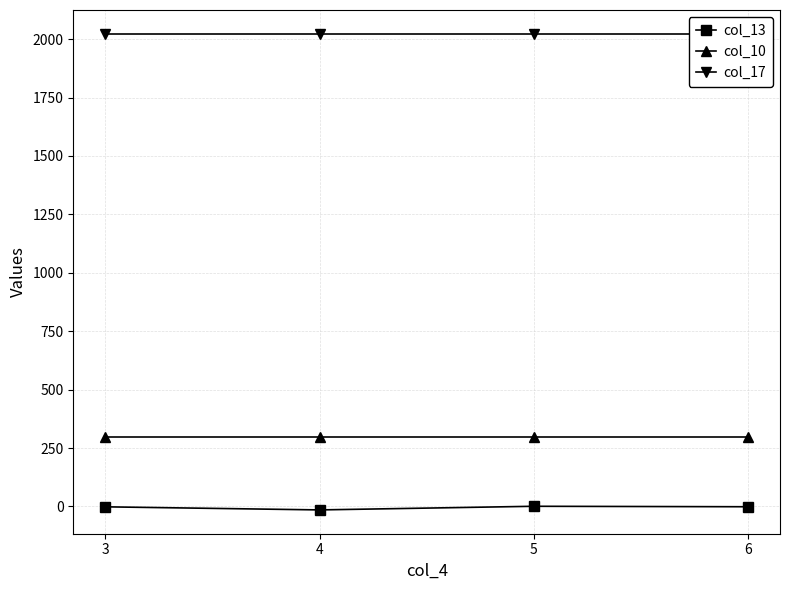

The value of col_13 at 6 is -1.3. True or false?

True